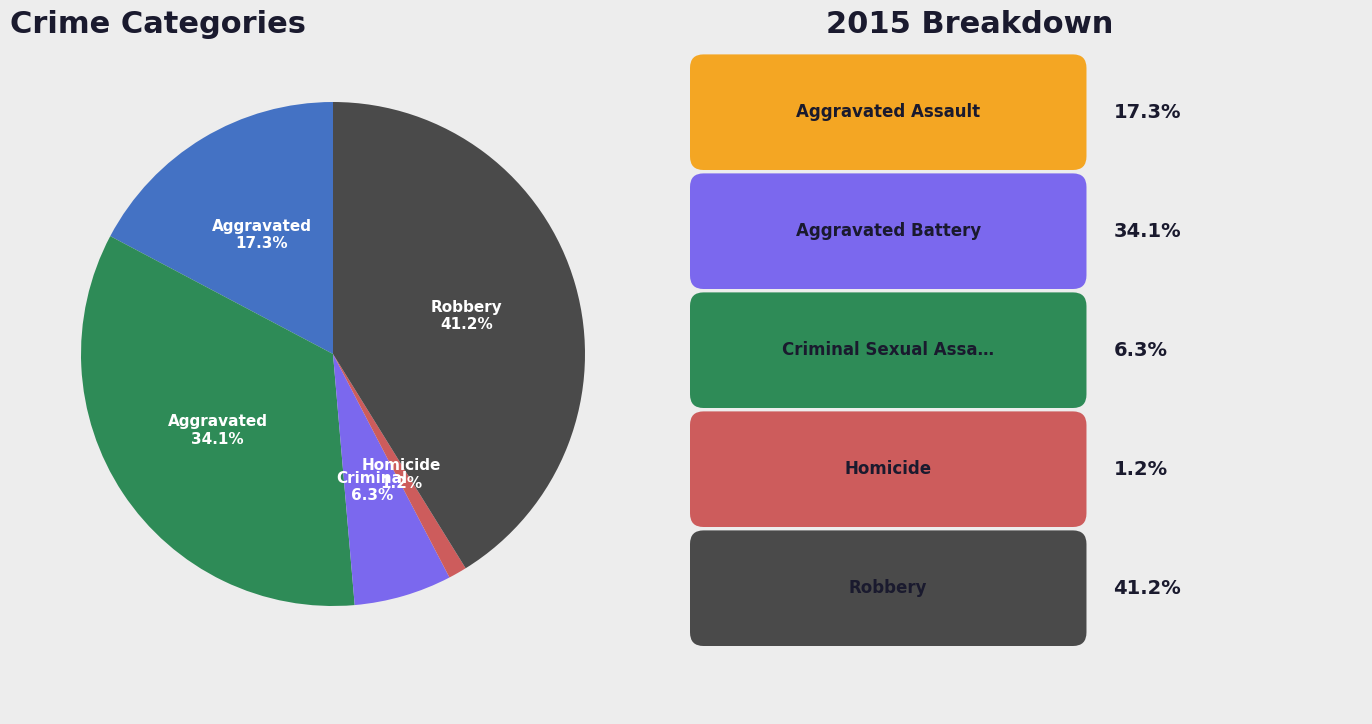

Is there any slice that represents more than half of the pie?

No